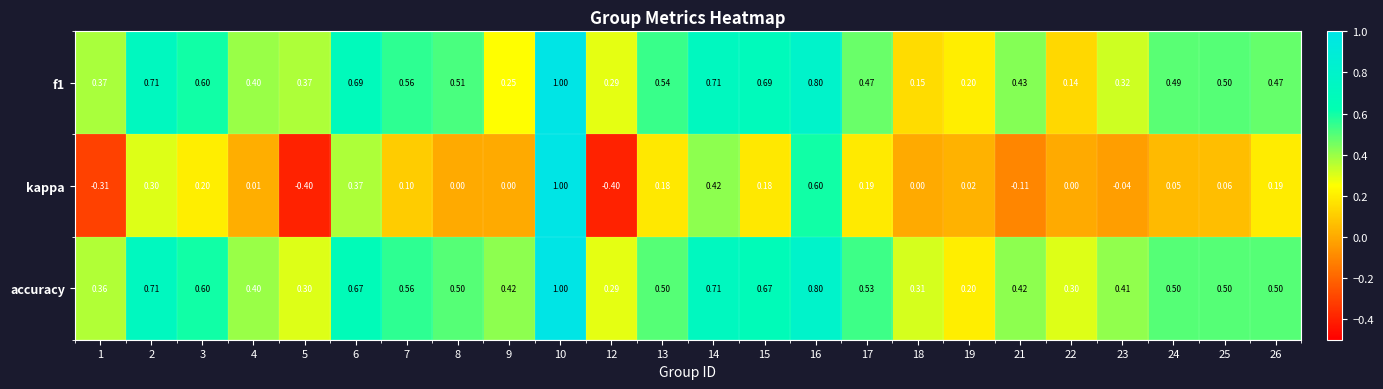

Which series changed the most between 4 and 13?

kappa